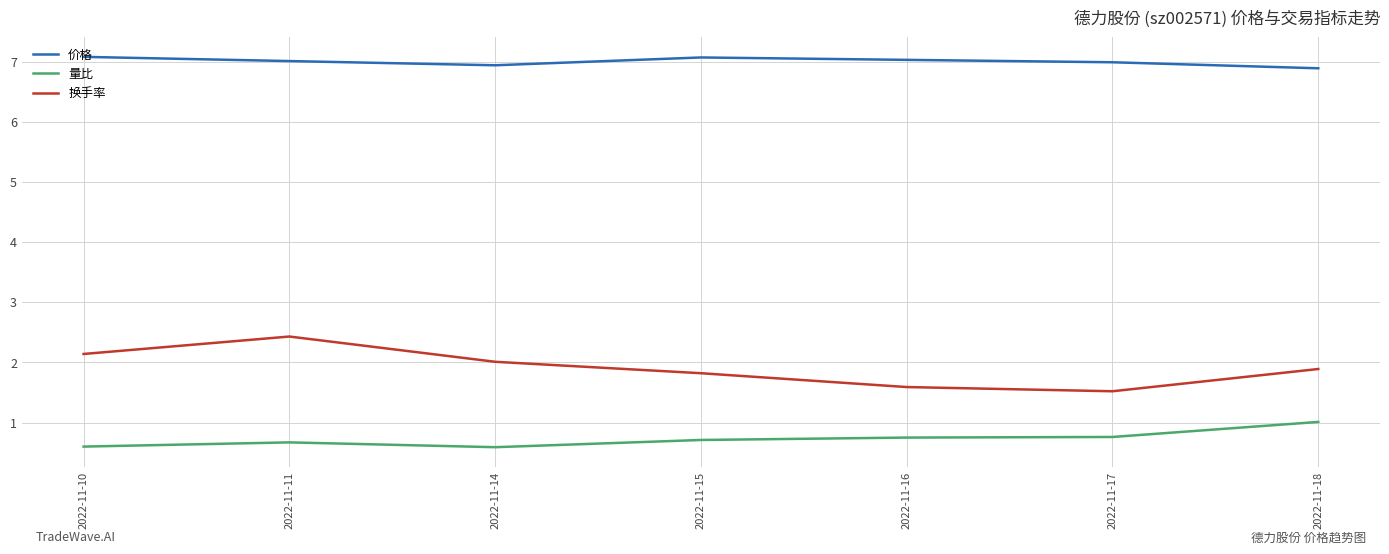

What are all the series names shown in the legend?

价格, 量比, 换手率